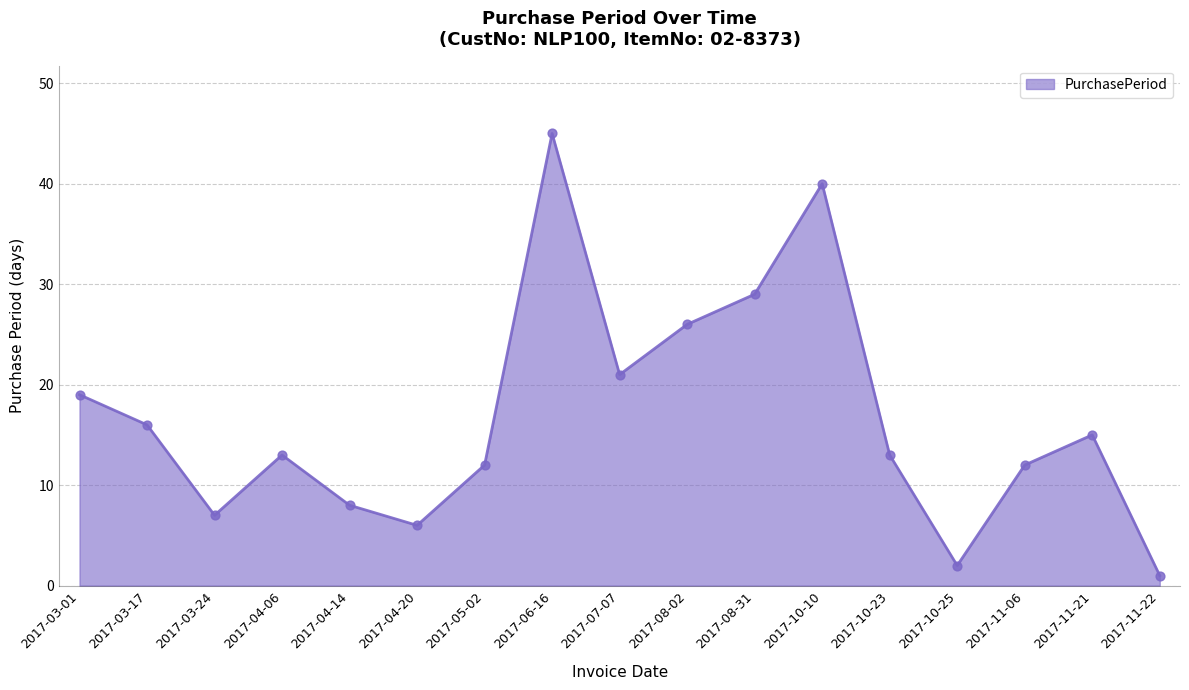

Between 2017-08-02 and 2017-04-20, which is larger?

2017-08-02